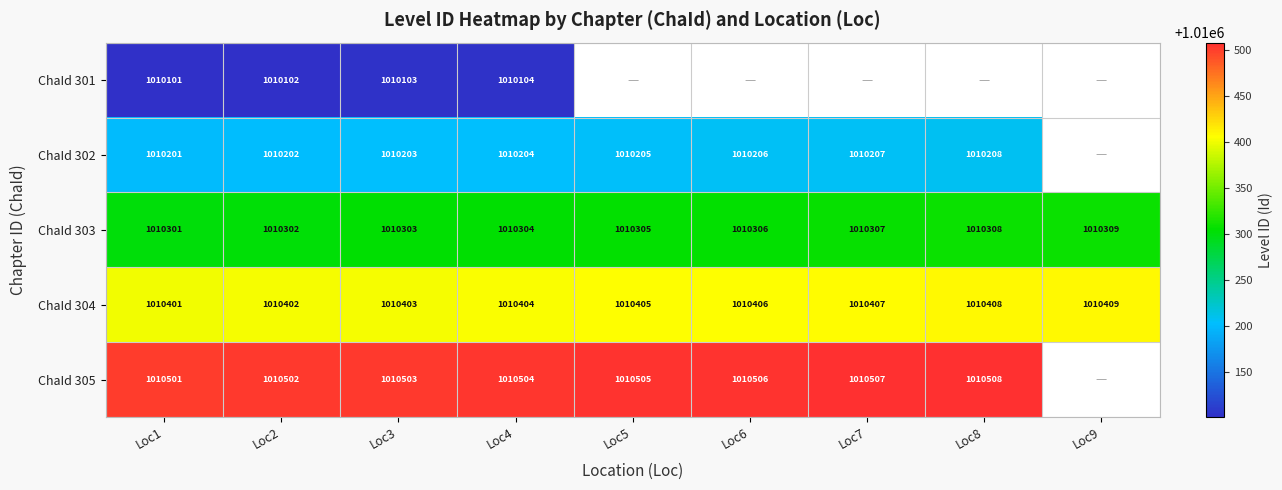

Is the value of ChaId 305 at Loc7 greater than the value of ChaId 302 at Loc2?

Yes